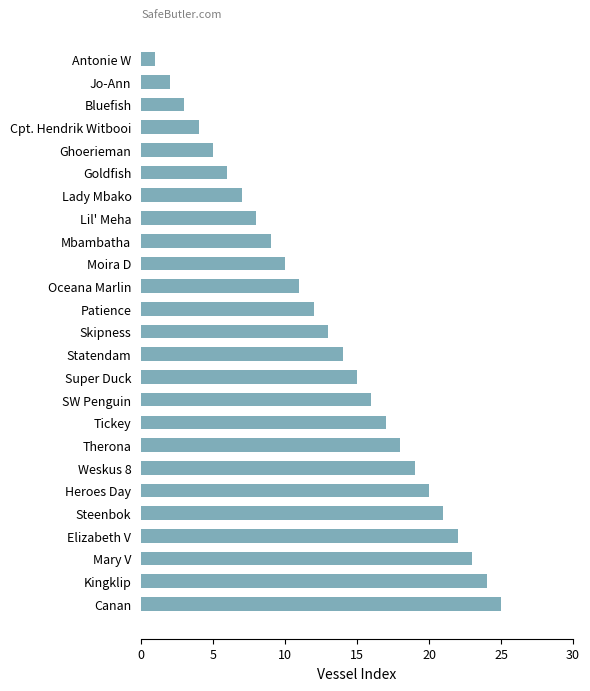

How many series are shown in this chart?

1